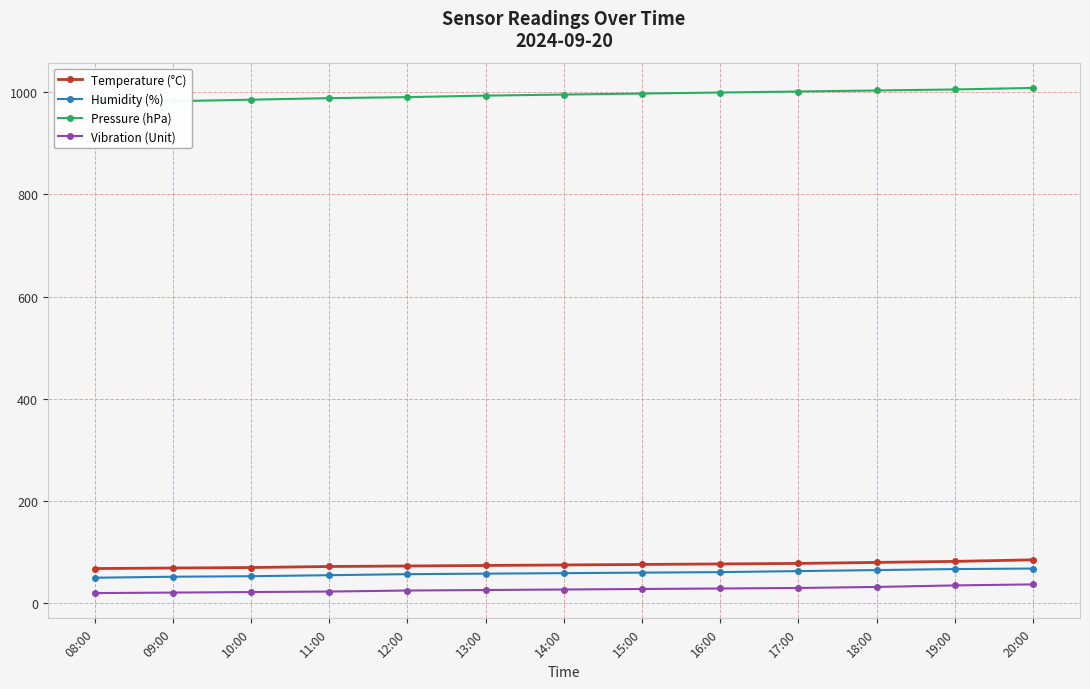

Is the value of Vibration (Unit) at 13:00 greater than the value of Humidity (%) at 16:00?

No